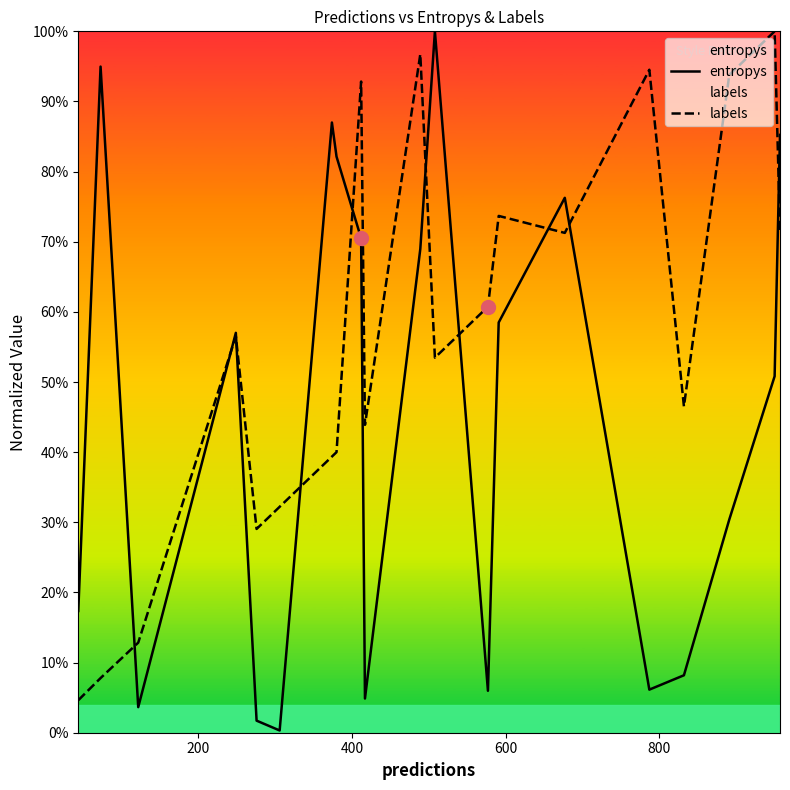

Is the value of entropys at 11 greater than the value of labels at 17?

Yes